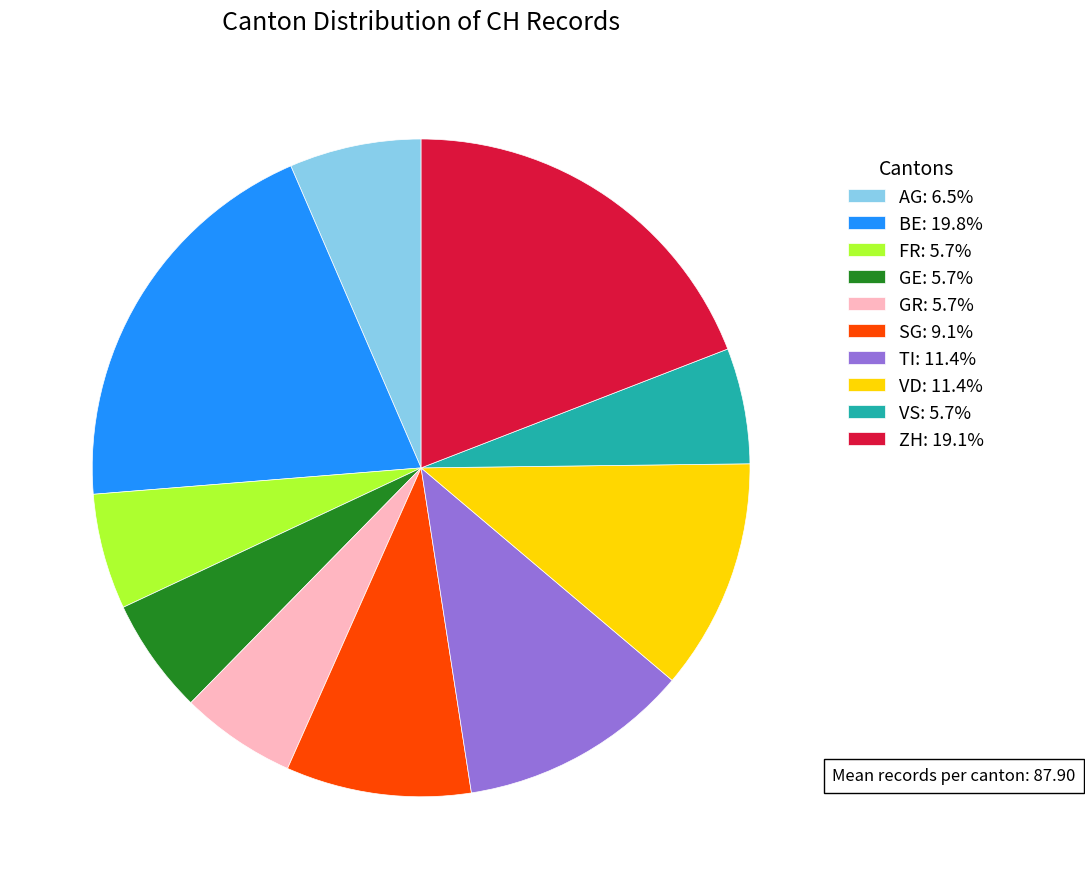

What is the ratio of the value at ZH: 19.1% to the value at VS: 5.7%?

3.4